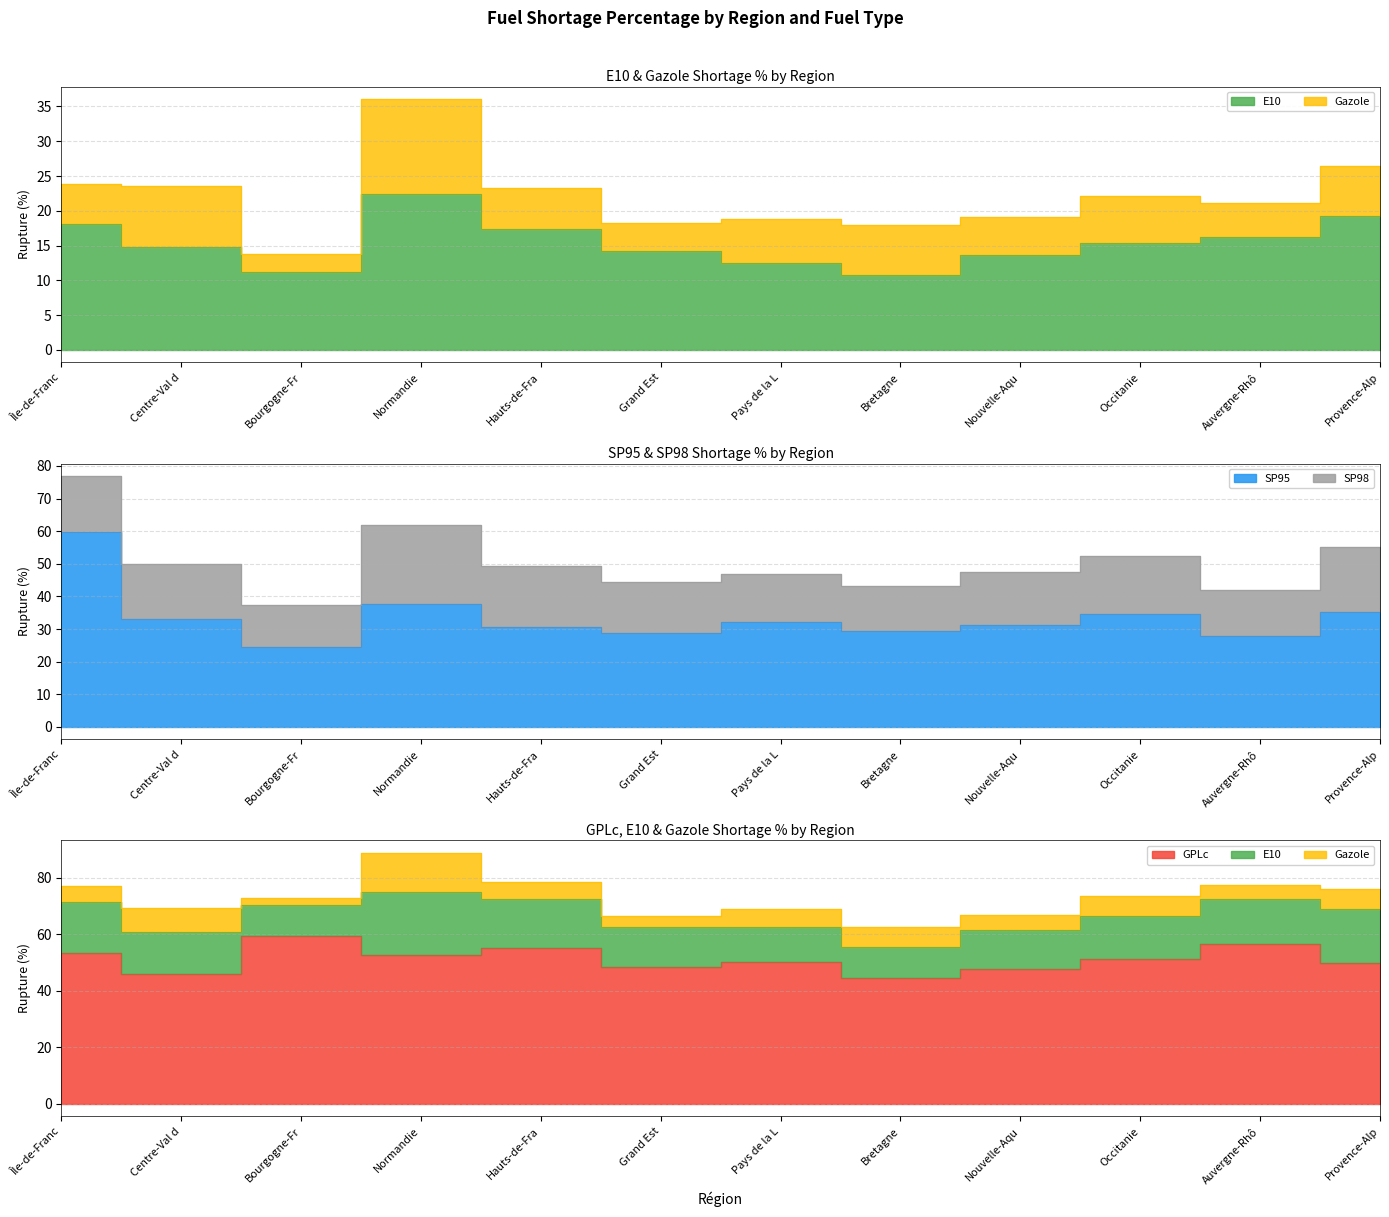

Is the value of GPLc at Bretagne greater than the value of E10 at Pays de la L?

Yes